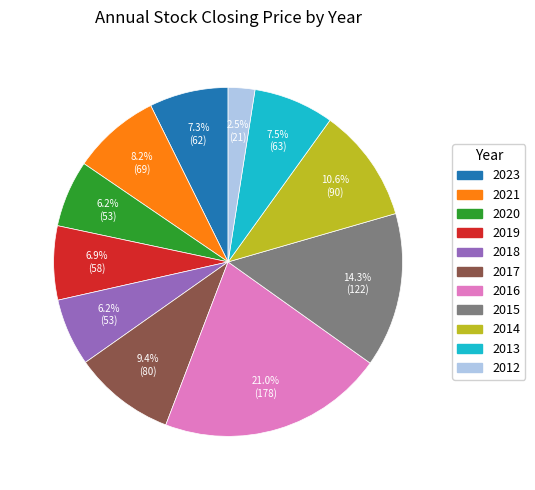

How many segments does this pie chart have?

11